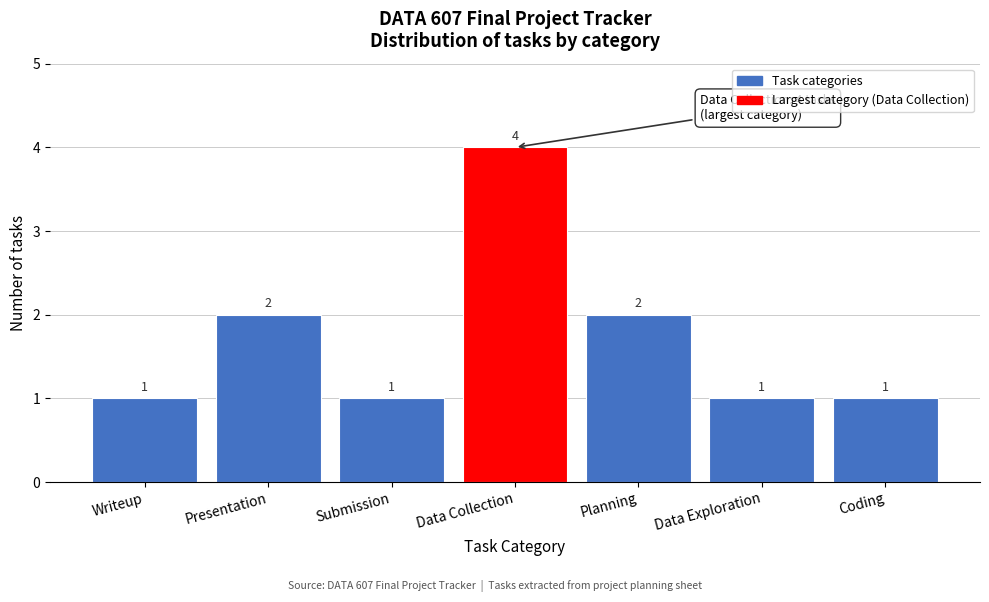

Reading right to left, what are all the values shown in this chart?

Coding=1	Data Exploration=1	Planning=2	Data Collection=4	Submission=1	Presentation=2	Writeup=1